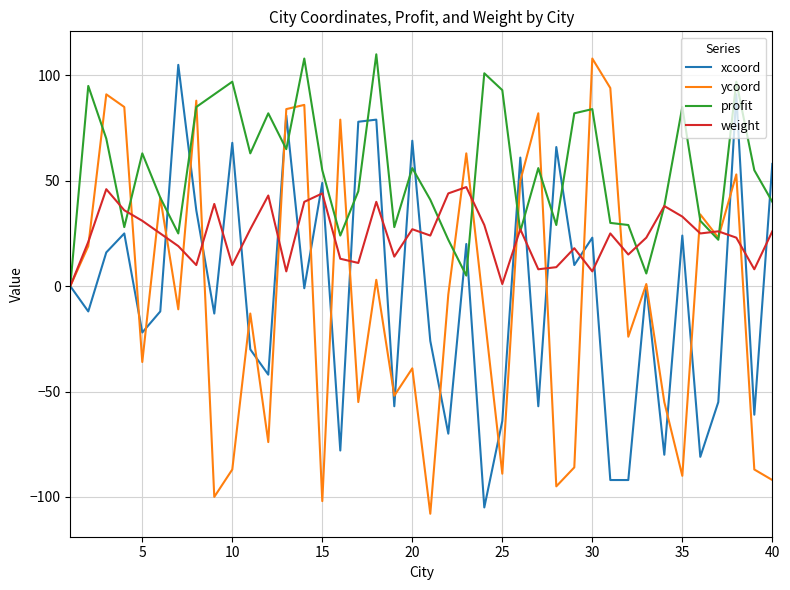

What is the highest value of the xcoord series?

105